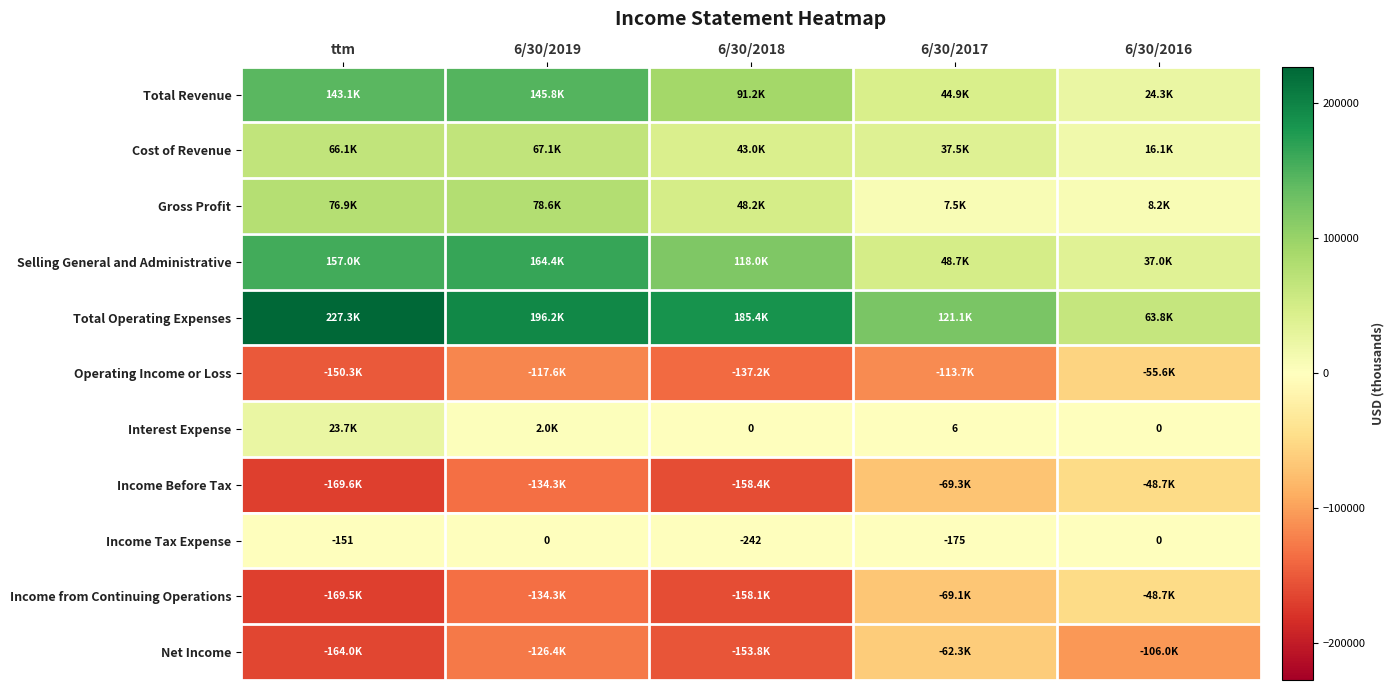

What is the sum of all Income Tax Expense values?

-568